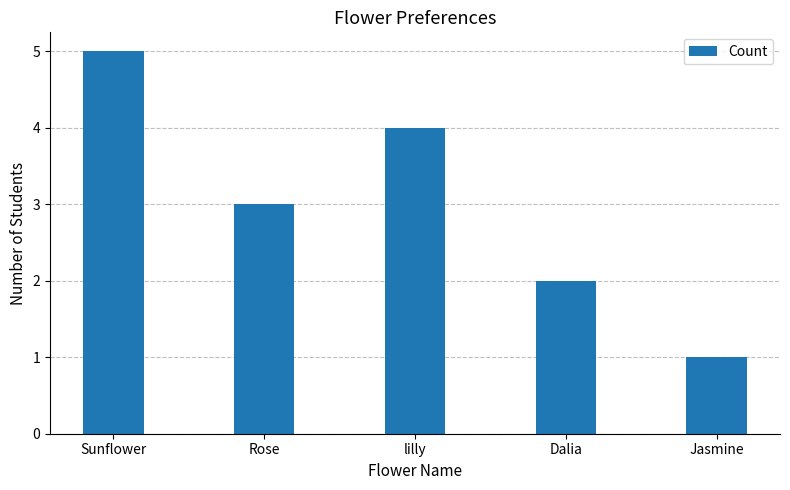

At which label is the value closest to 3?

Rose